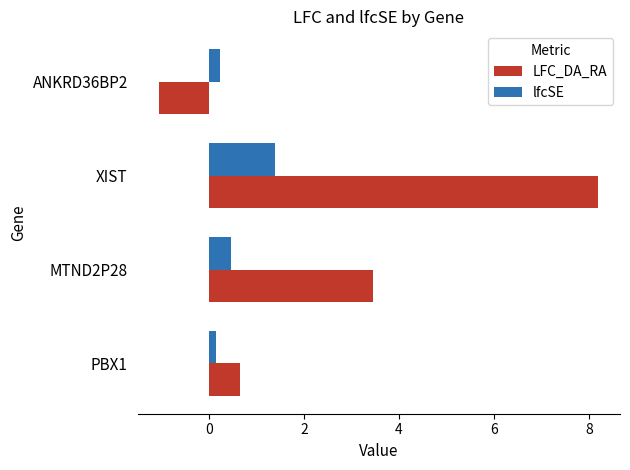

At which label is LFC_DA_RA closest to 3?

MTND2P28